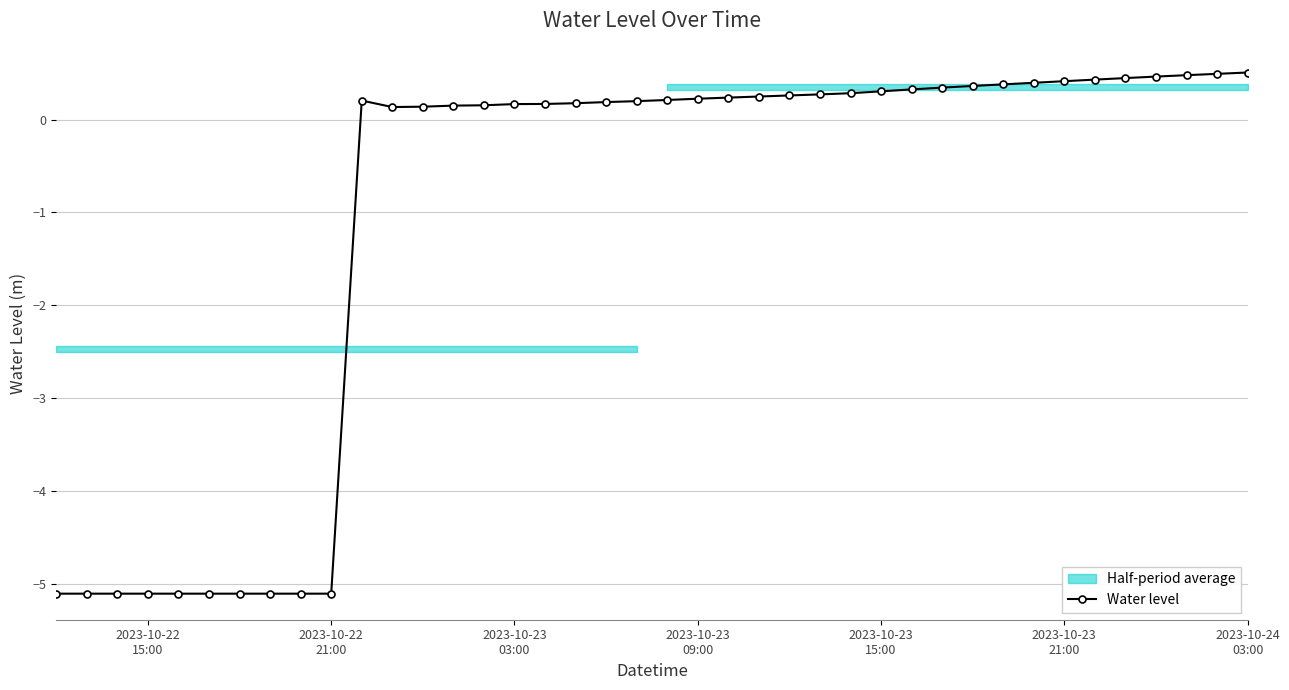

What is the difference between the second highest and minimum values?

5.6